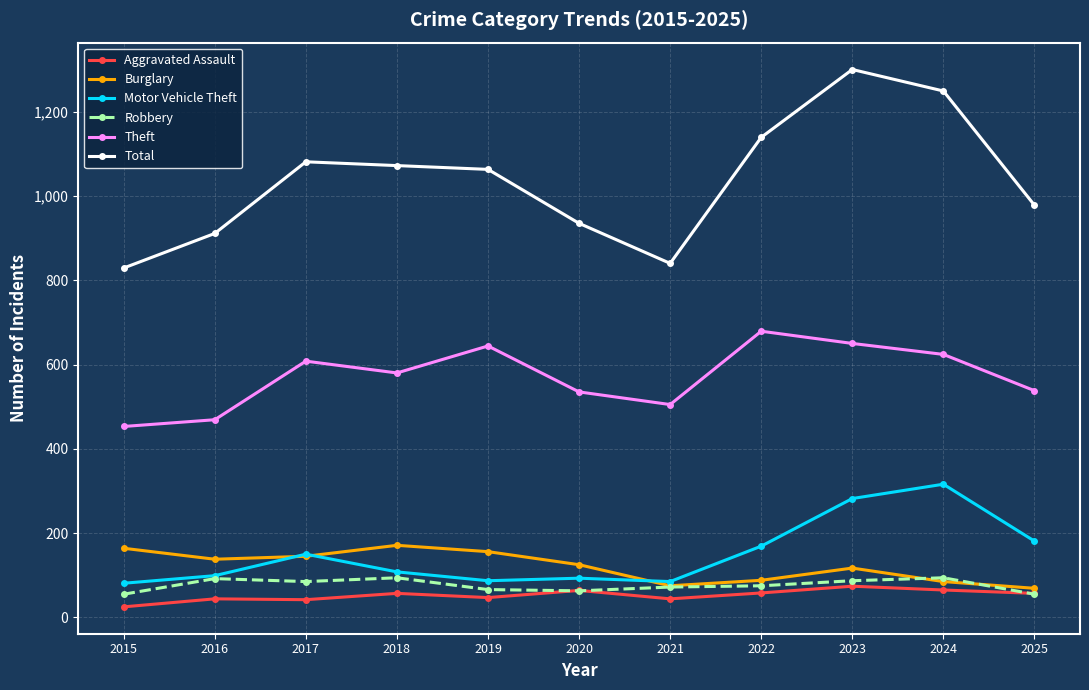

What is the sum of the Motor Vehicle Theft values at 2016 and 2017?

249